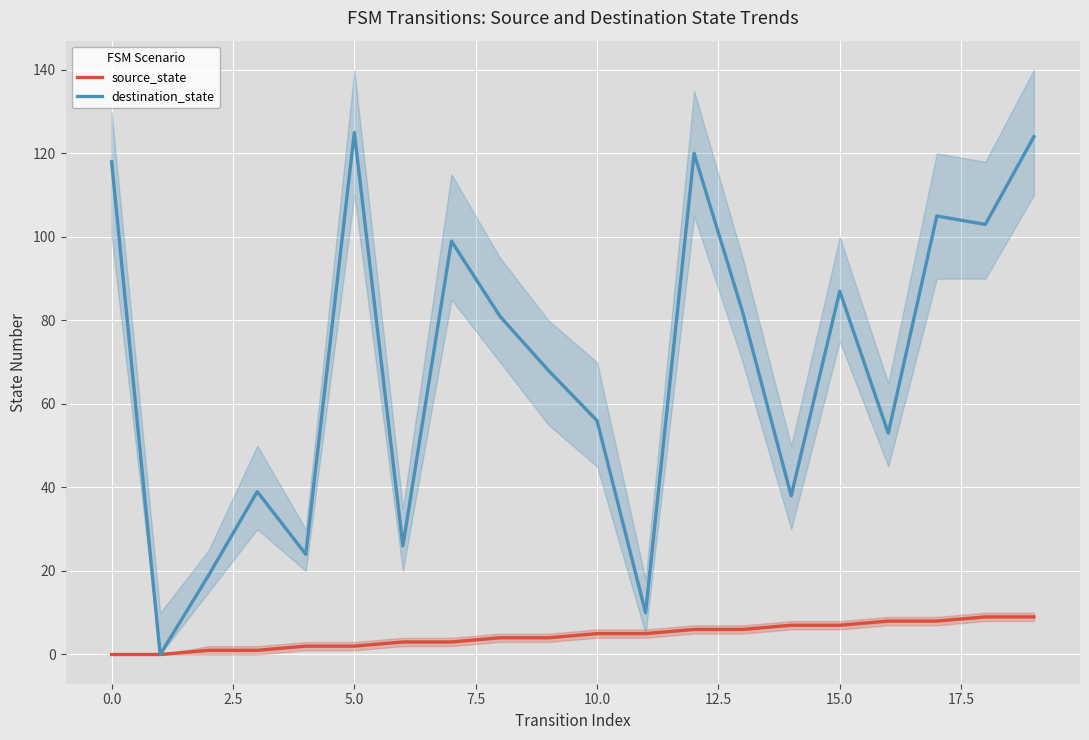

Rank the series by their maximum value, from lowest to highest.

source_state, destination_state